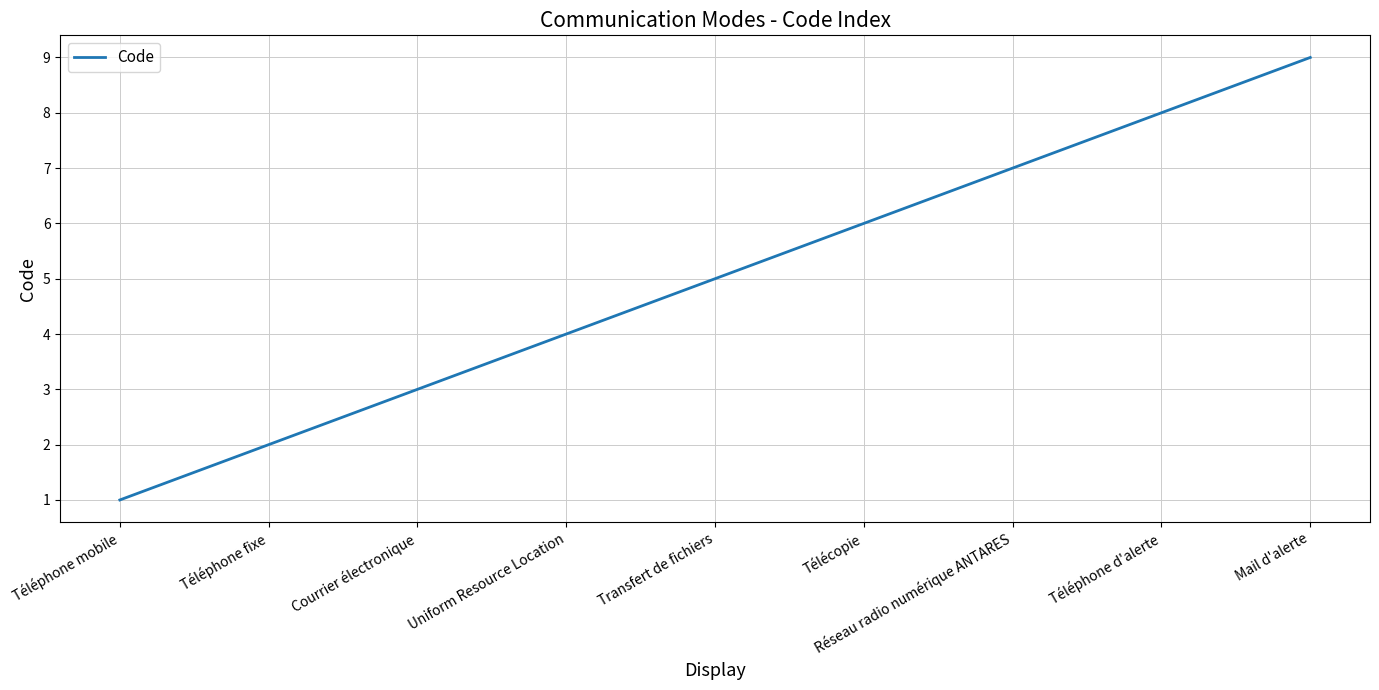

Is this an area chart (filled region under the line)?

No